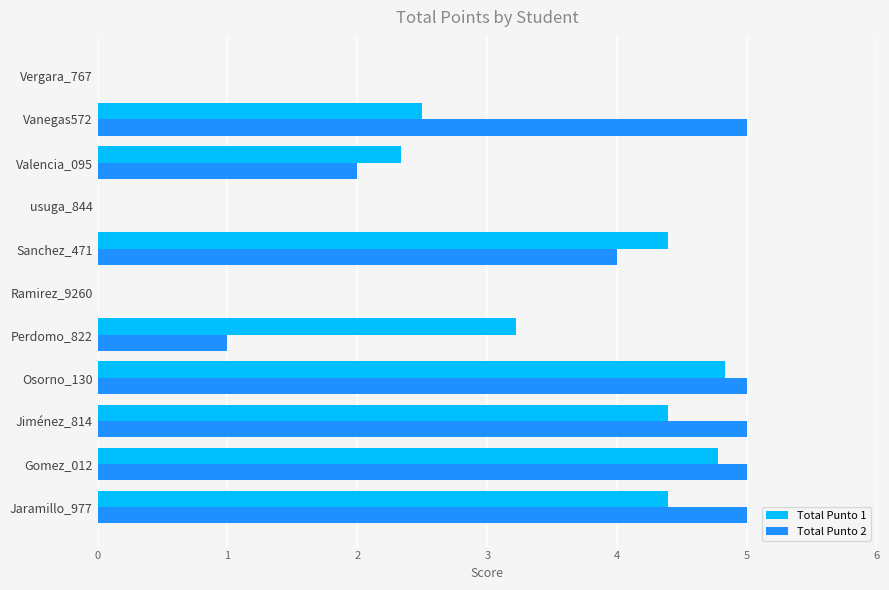

What are all the series names shown in the legend?

Total Punto 1, Total Punto 2